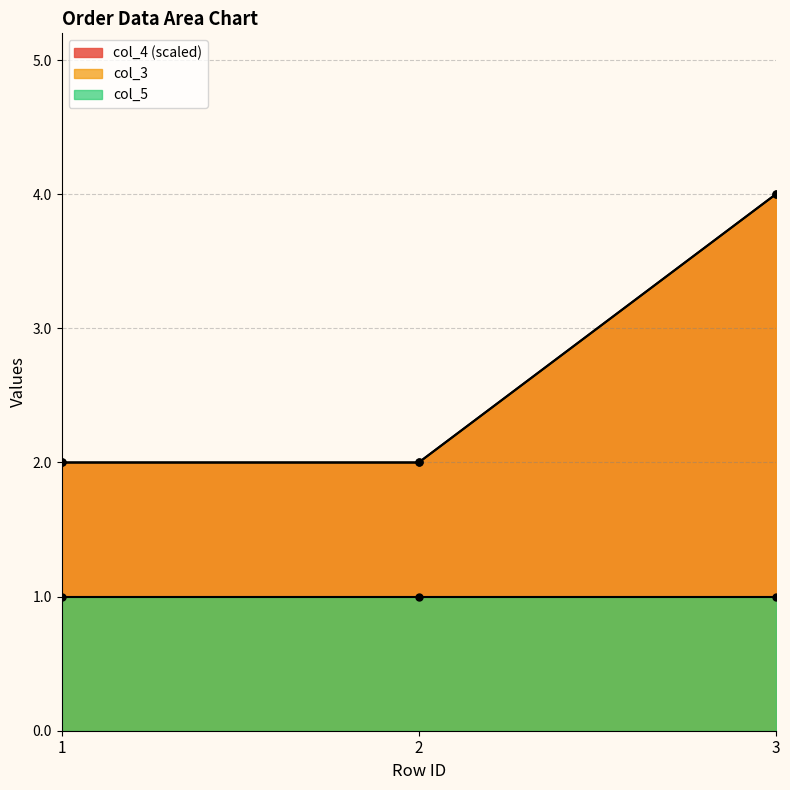

The col_4 series shows 3 at 1. True or false?

False